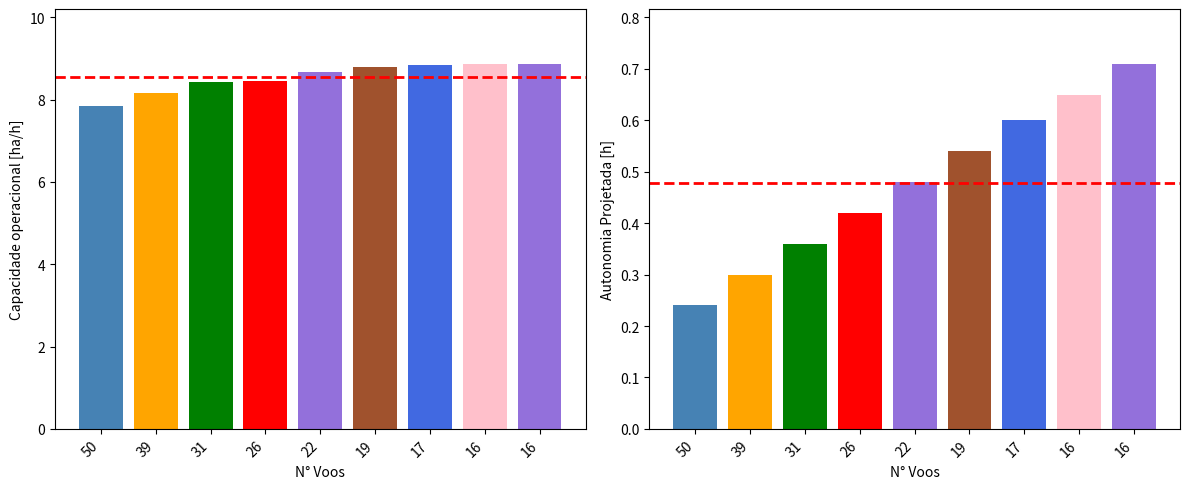

Reading right to left, transcribe all the data shown in this chart.

Capacidade operacional [ha/h]: 8.9	8.9	8.9	8.8	8.7	8.5	8.4	8.2	7.9
Autonomia Projetada [h]: 0.7	0.7	0.6	0.5	0.5	0.4	0.4	0.3	0.2